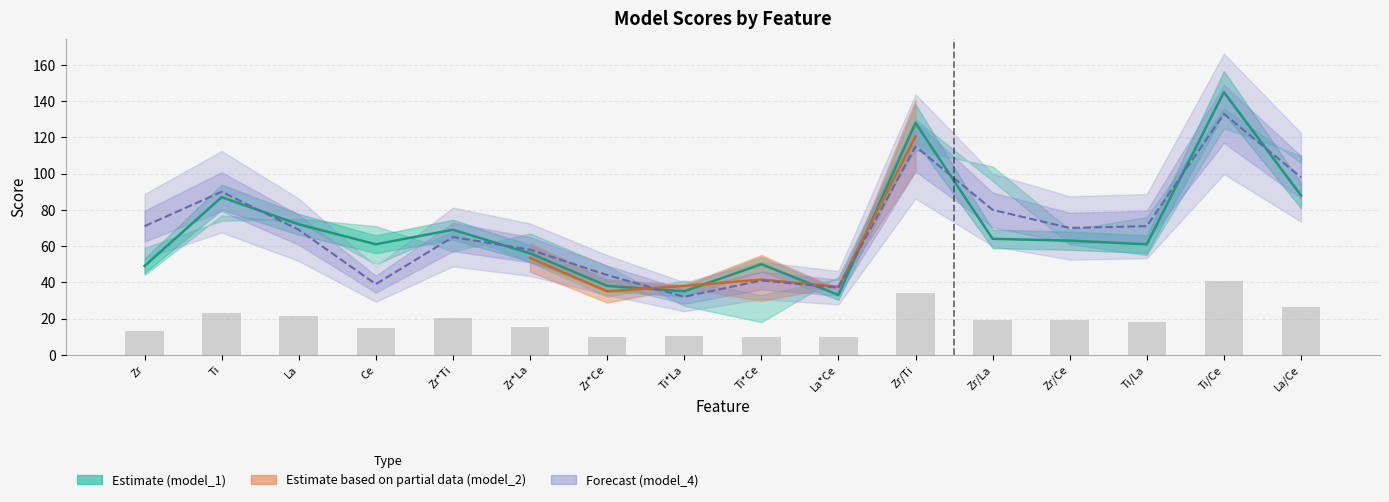

What is the value of the model_1 bar at the 1st from the left?

49